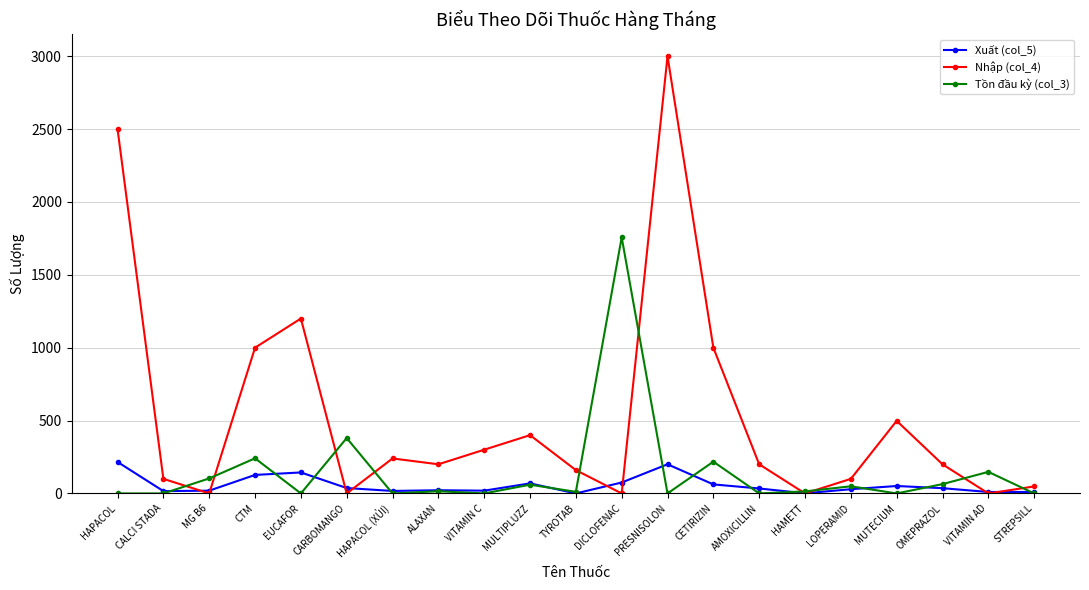

What is the maximum value shown in the chart?

3000